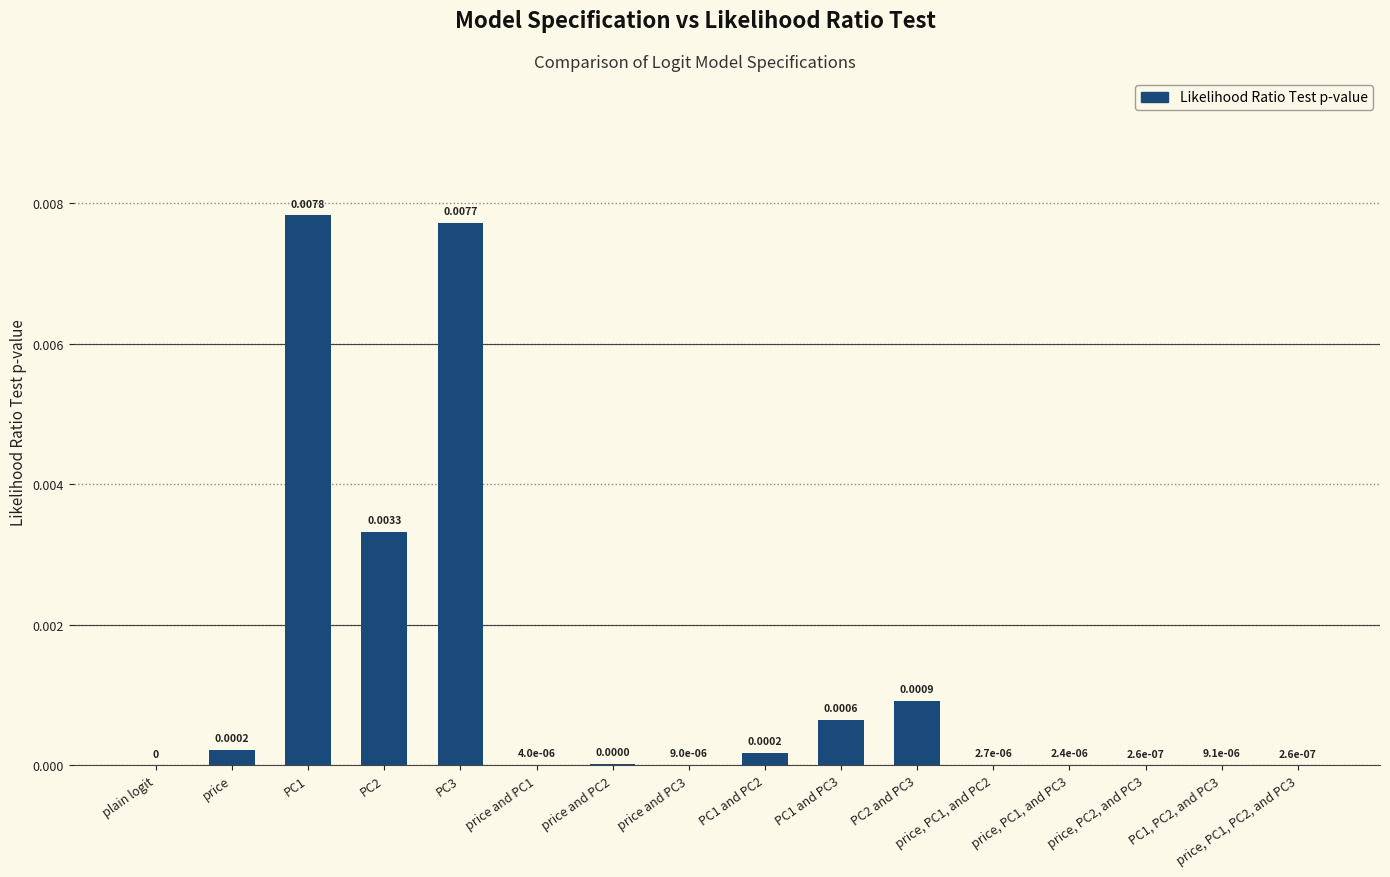

True or false: the data shows 0.0 at price and PC3.

False